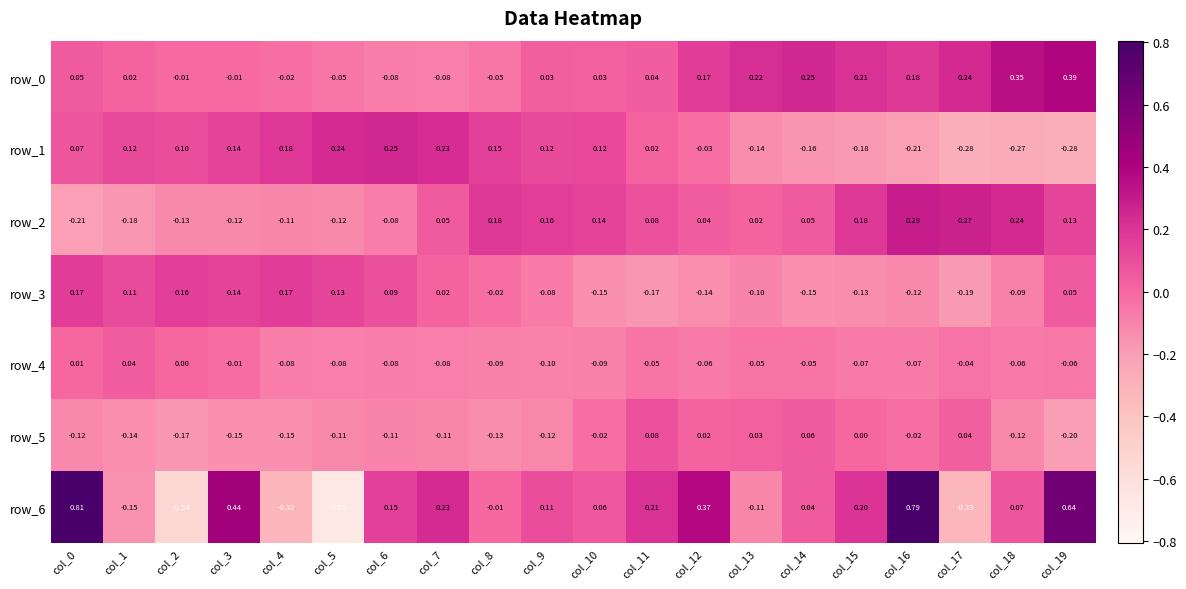

How many values in the row_0 series exceed 0?

13